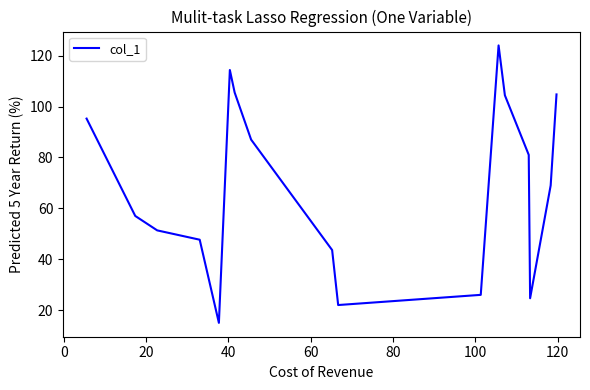

What is the minimum value shown in the chart?

15.0